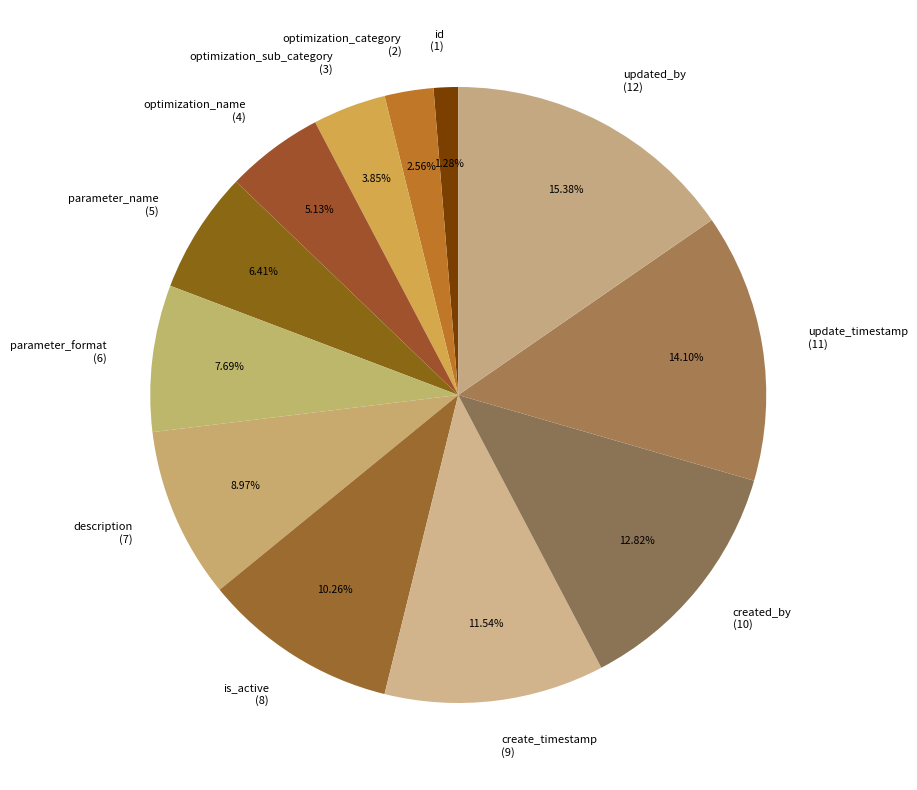

Is it true that id is 15% of the pie?

False